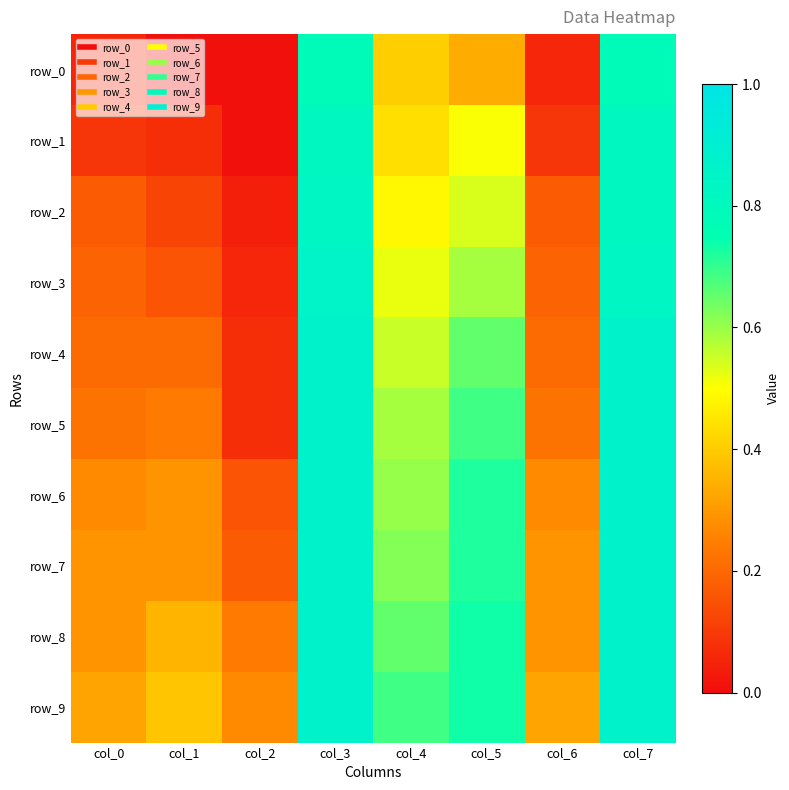

At which category is the sum across all series the highest?

col_3